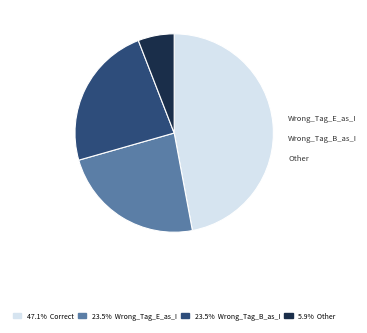

What is the ratio of the value at 23.5% Wrong_Tag_E_as_I to the value at 23.5% Wrong_Tag_B_as_I?

1.0